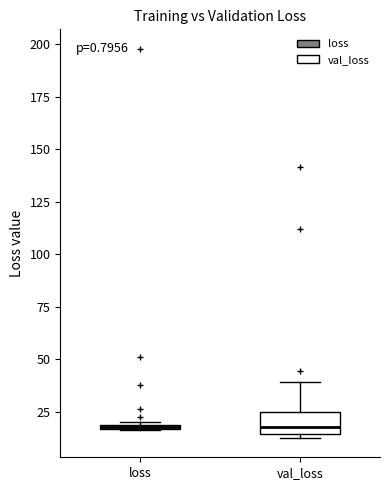

Which box is the tallest, from its lower edge to its upper edge?

val_loss